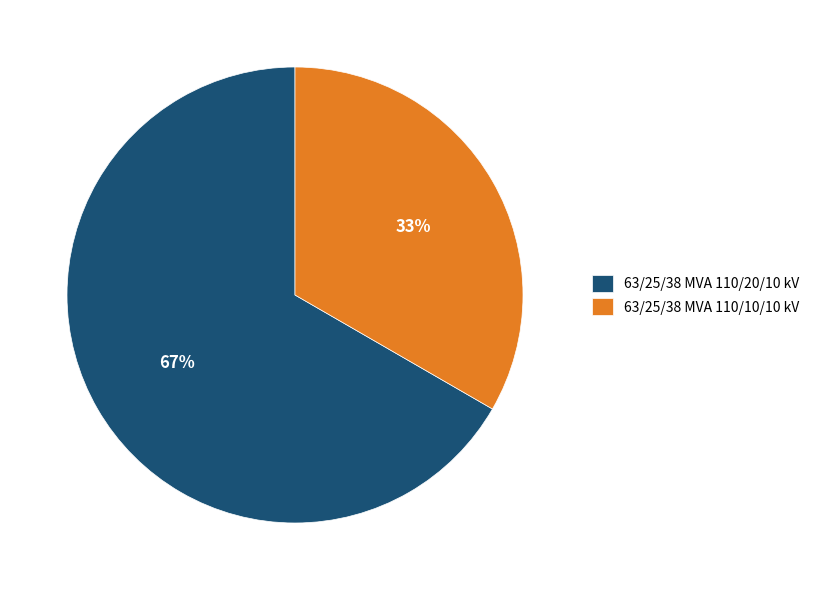

What is the largest slice in the pie chart?

63/25/38 MVA 110/20/10 kV